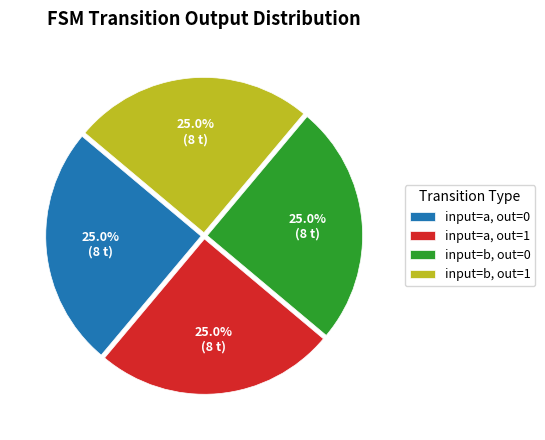

Does input=a, out=0 represent more than half of the total?

No